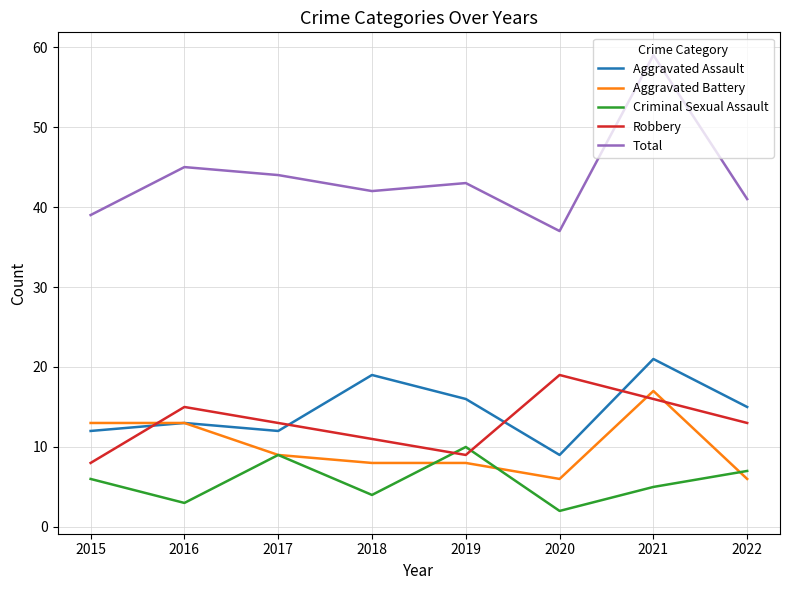

What is the minimum value shown in the chart?

2